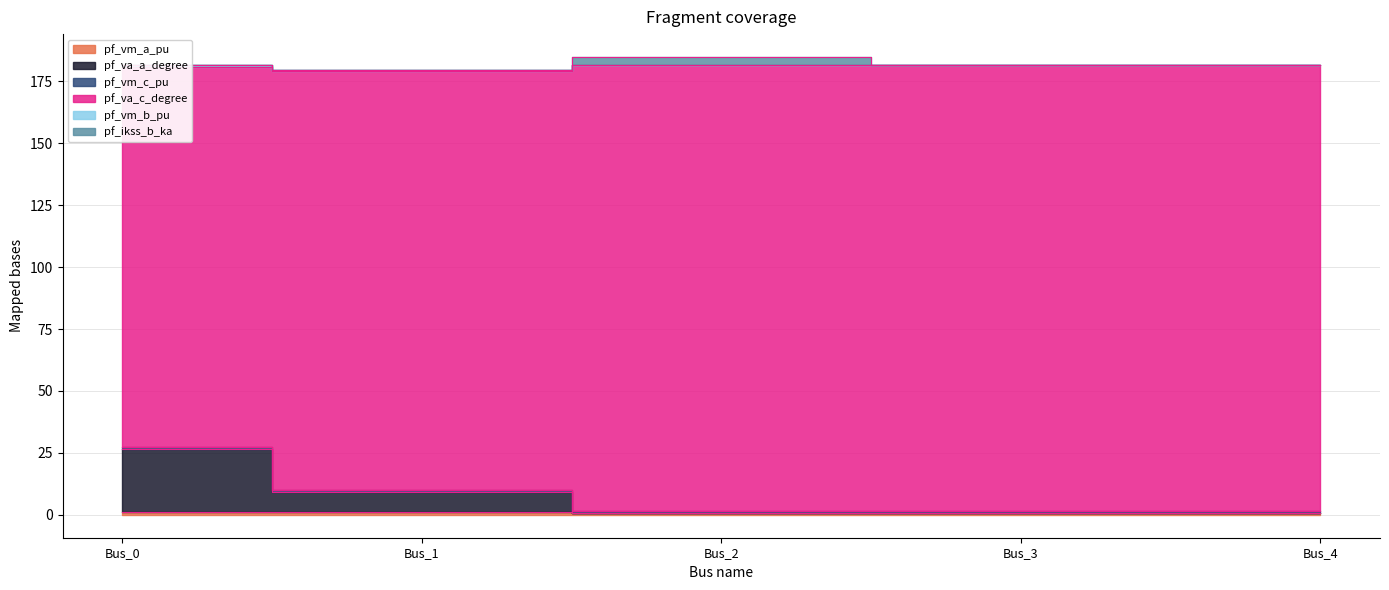

True or false: pf_va_a_degree and pf_vm_a_pu intersect in this chart.

False